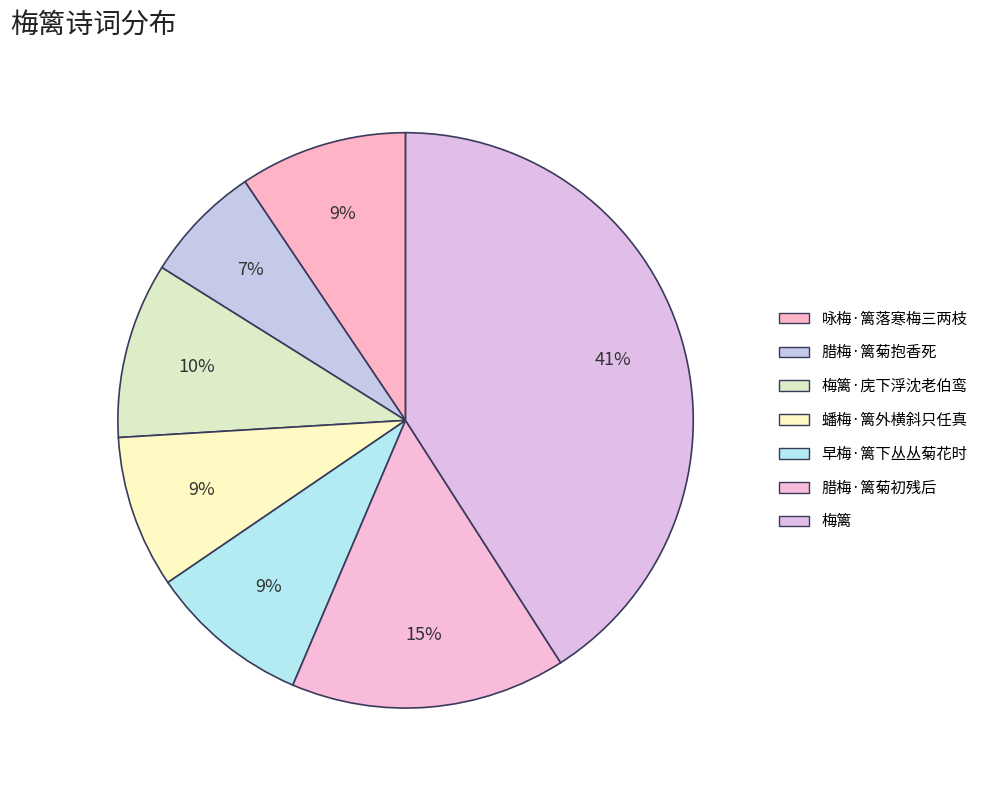

Approximately how many times larger is the value at 咏梅·篱落寒梅三两枝 compared to 腊梅·篱菊初残后?

0.6